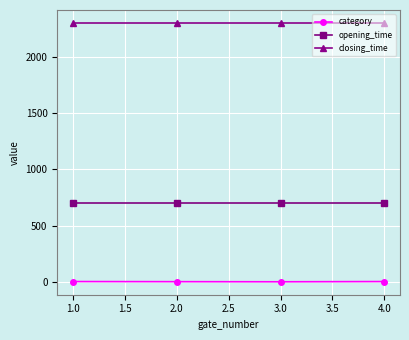

What is the greatest value displayed?

2300